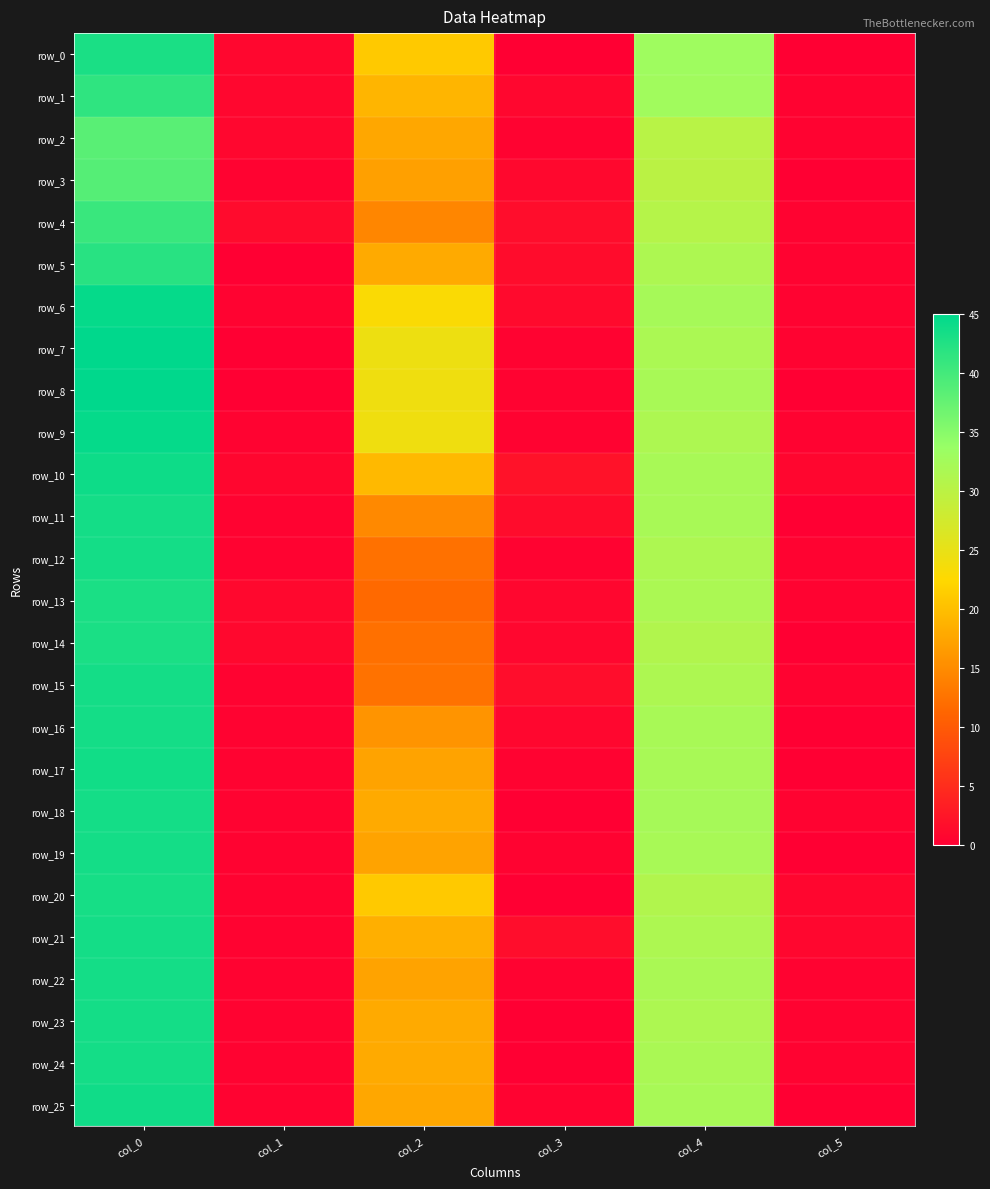

What is the difference between the second highest and second lowest values in the row_8 series?

32.0